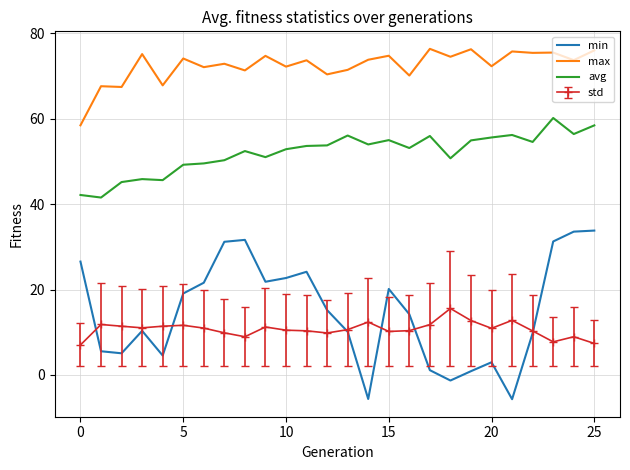

List the series in order of their peak value, highest first.

max, avg, min, std